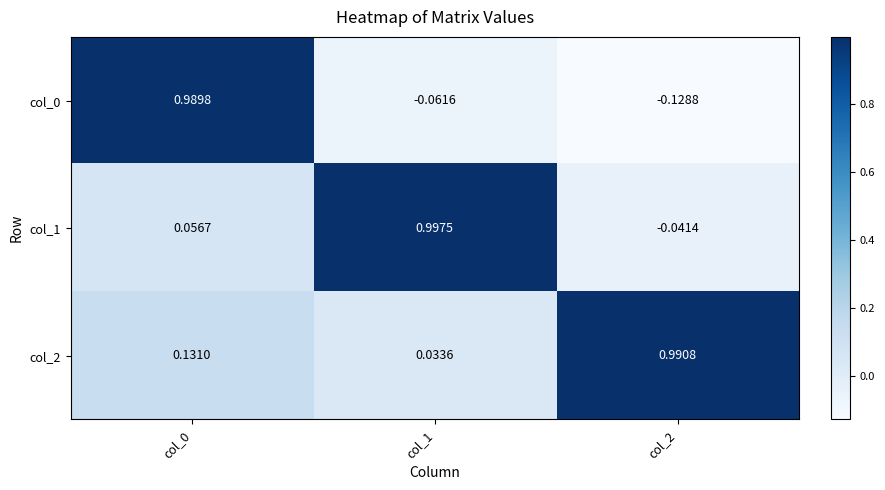

Is the value of col_1 at col_2 greater than the value of col_2 at col_2?

No